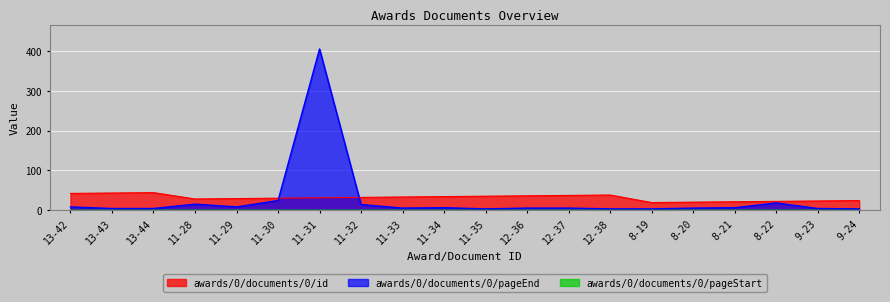

What is the greatest value displayed?

406